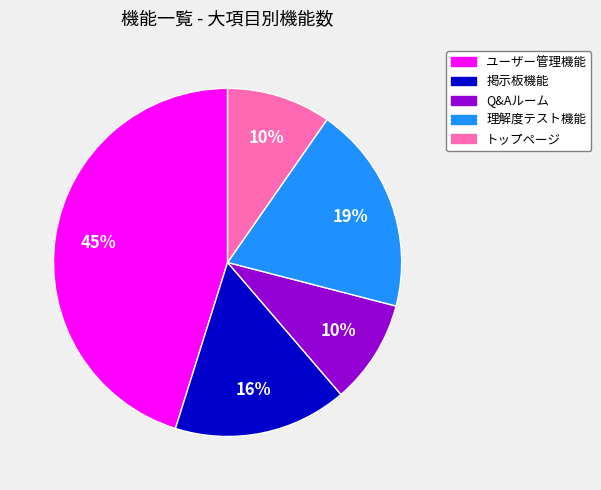

Which category has the biggest portion of the pie?

ユーザー管理機能